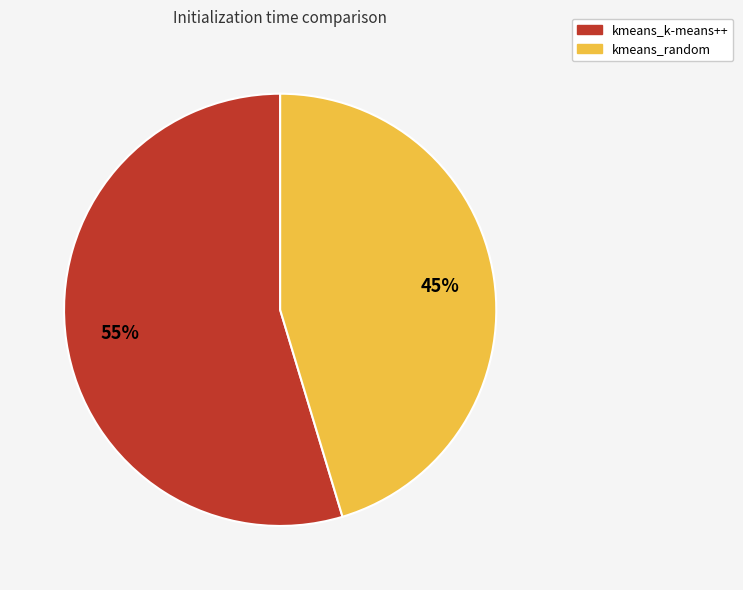

Approximately how many times larger is the value at kmeans_k-means++ compared to kmeans_random?

1.2